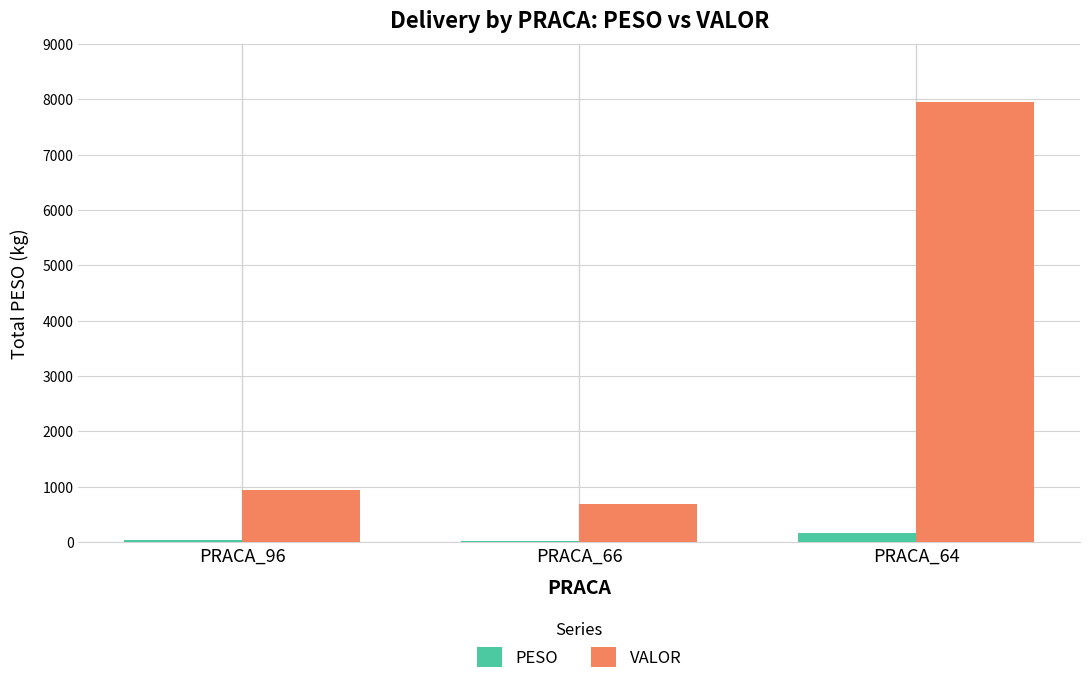

Is the value of PESO at PRACA_96 greater than the value of VALOR at PRACA_64?

No